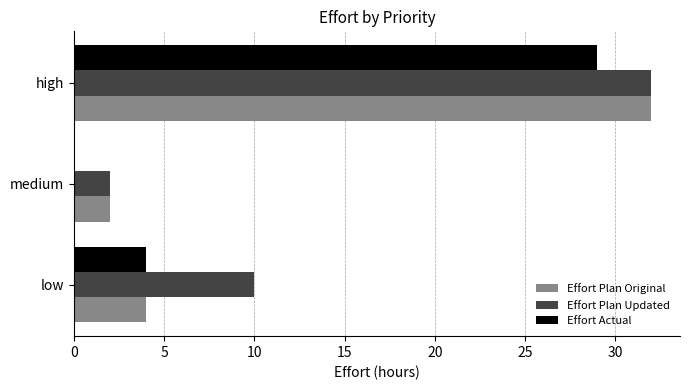

Which label corresponds to the largest value in the chart?

high